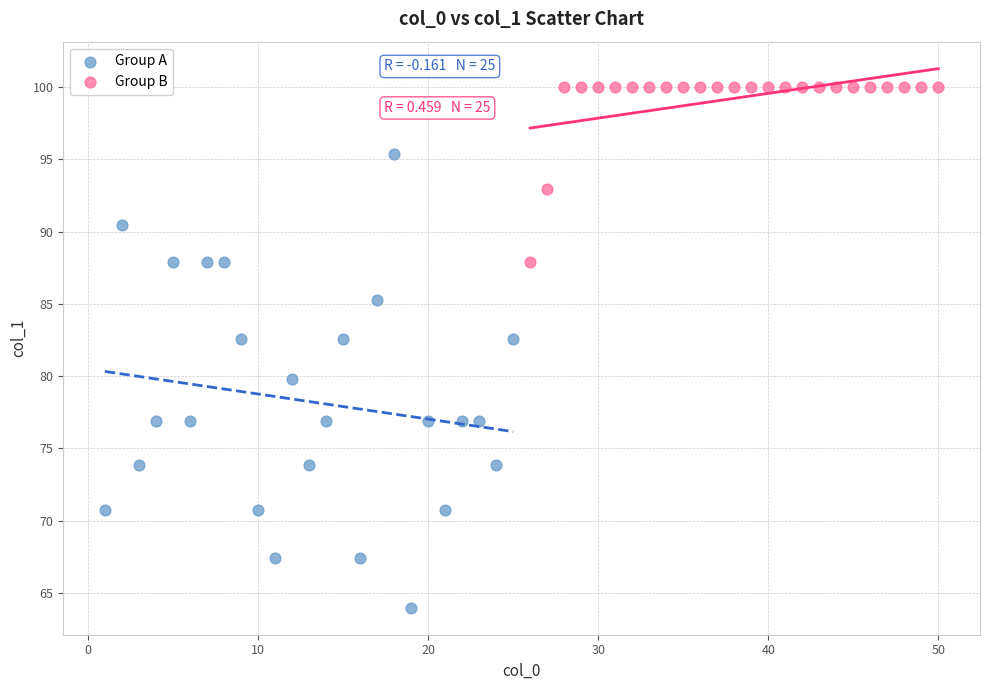

Which series has the widest spread of Y values?

Group A